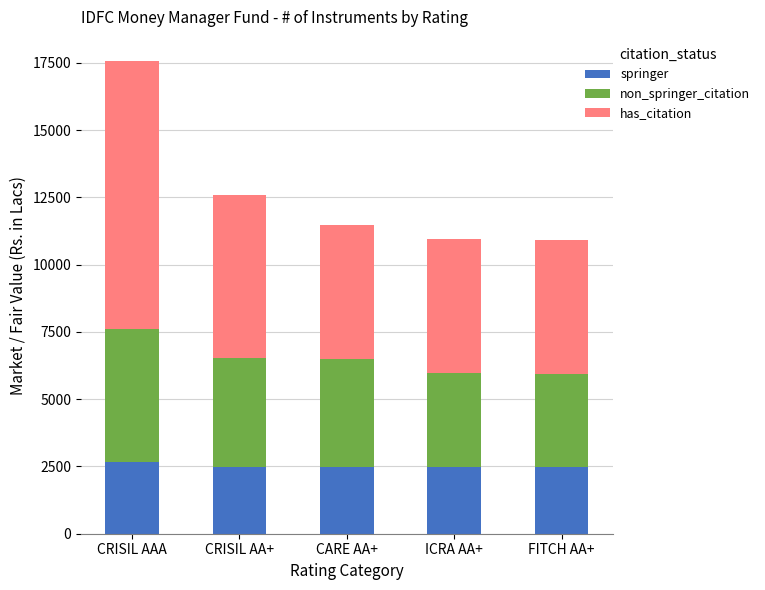

What value does the springer series have at FITCH AA+?

2480.6